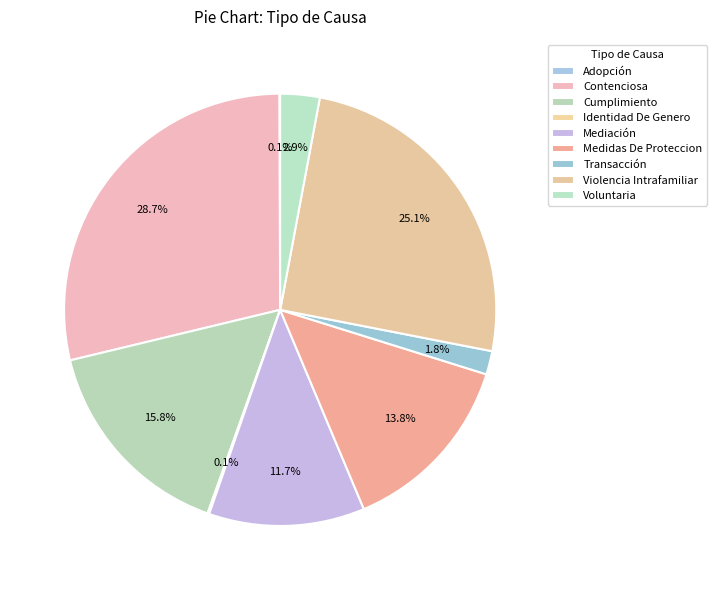

What is the ratio of the value at Contenciosa to the value at Violencia Intrafamiliar?

1.1